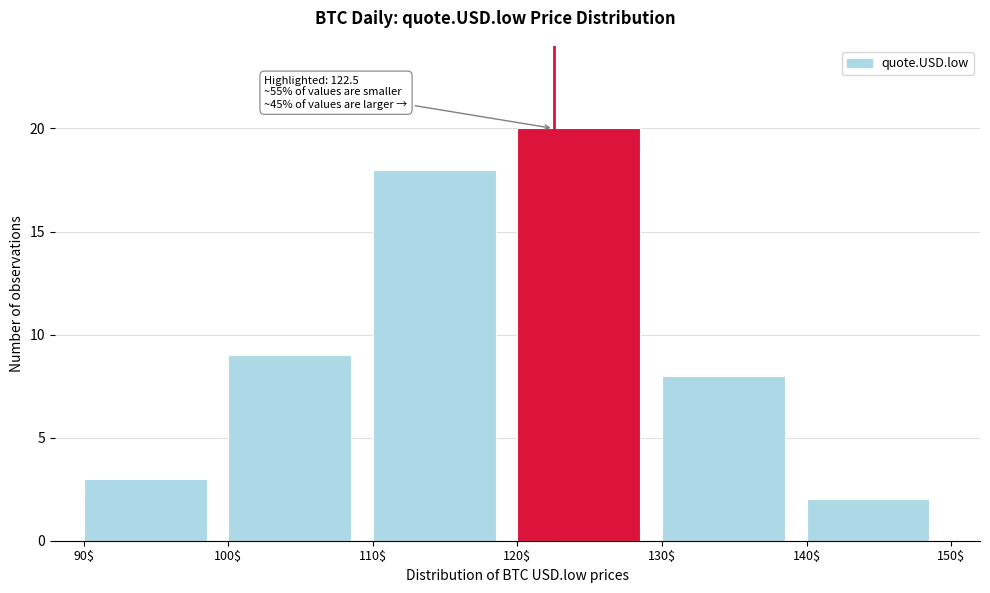

Which range on the x-axis has the tallest bar?

120$ to 130$